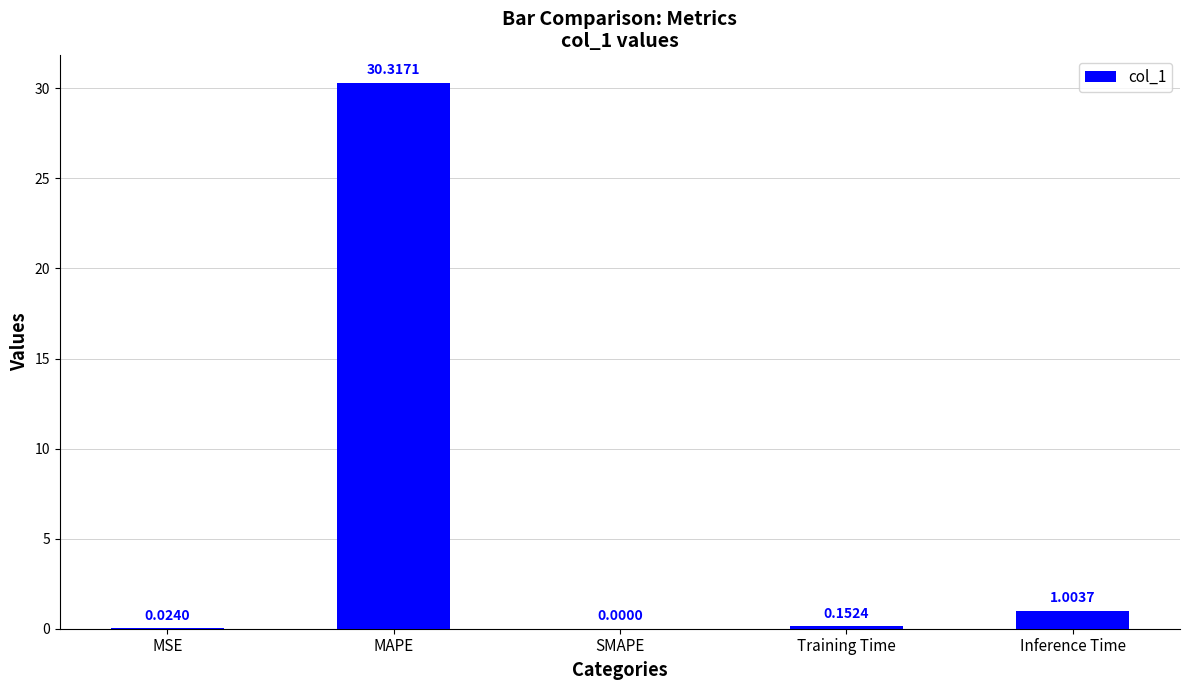

Which category has the highest value across all series?

MAPE